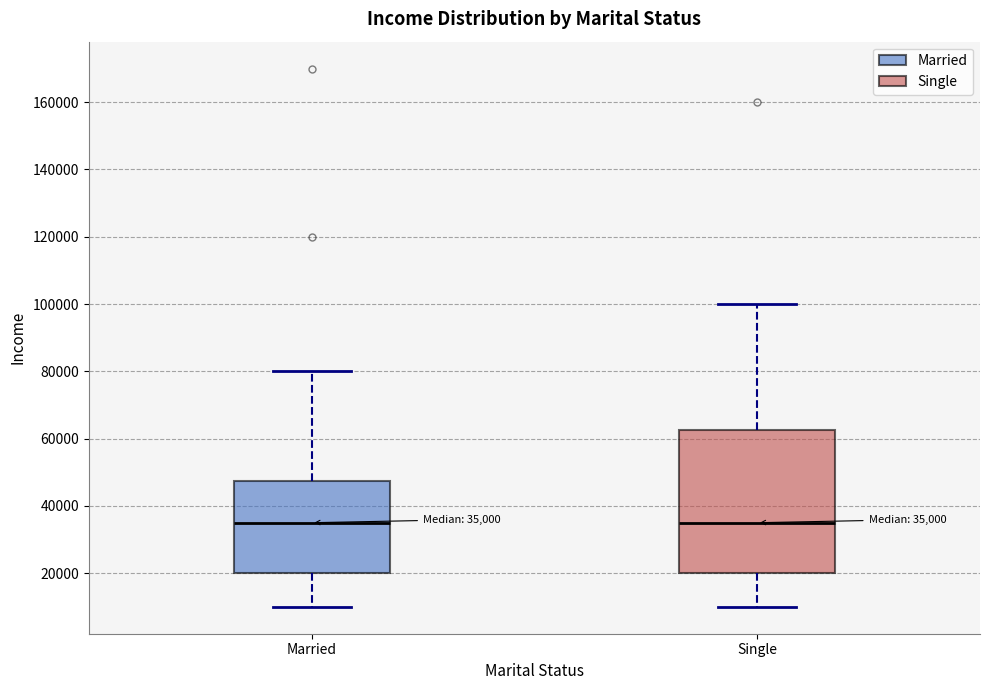

Comparing the boxes themselves (not the whiskers), which one is the tallest?

Single